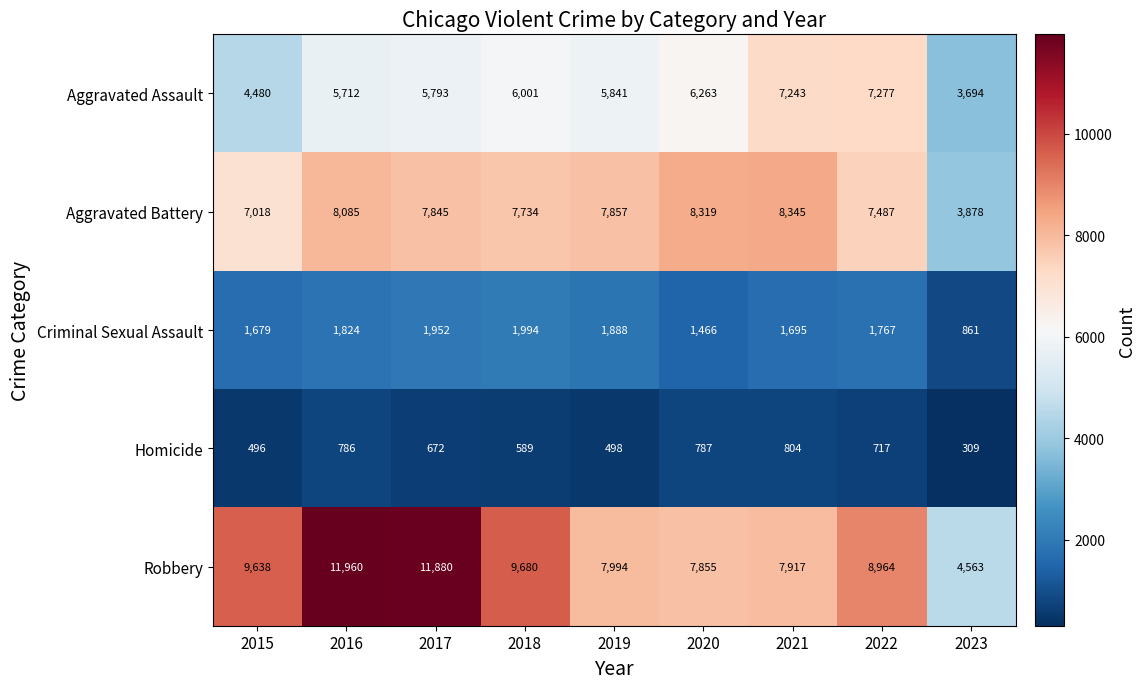

Where is Aggravated Assault nearest to the value 5485?

2016